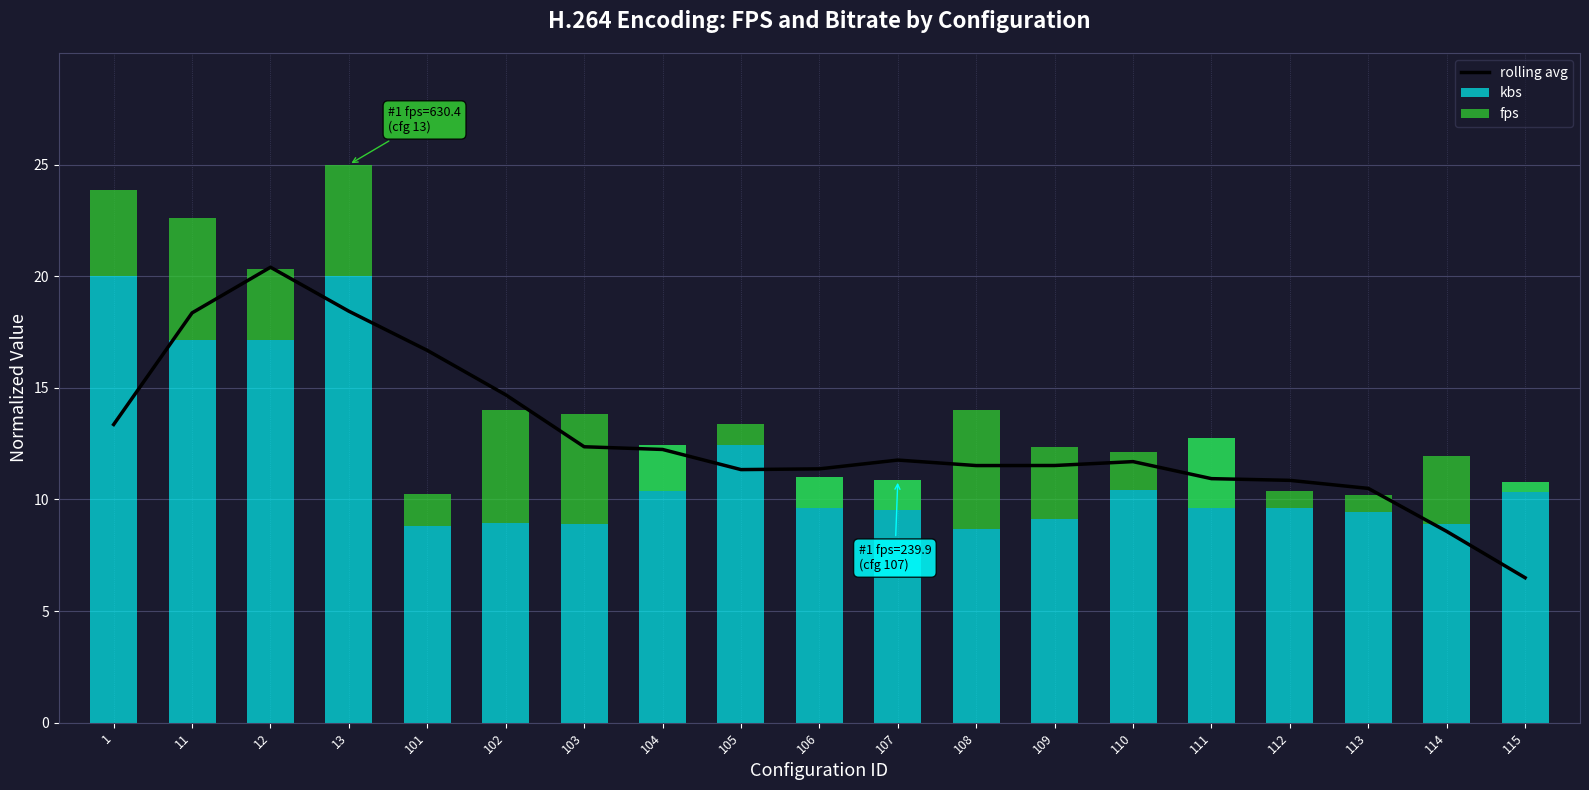

What is the average value of the kbs series?

12.0